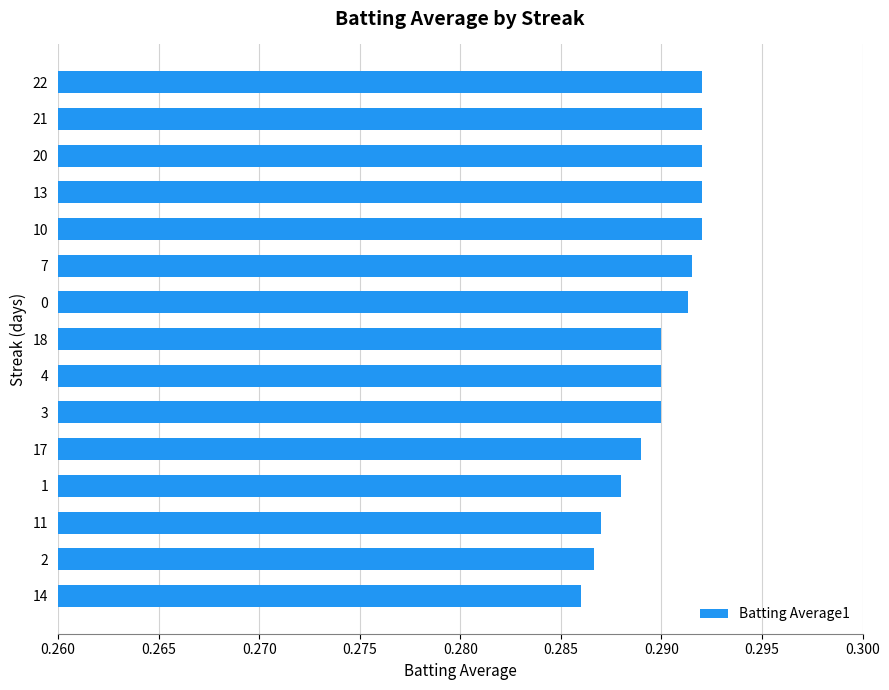

What is the sum of the values at 7 and 21?

0.6